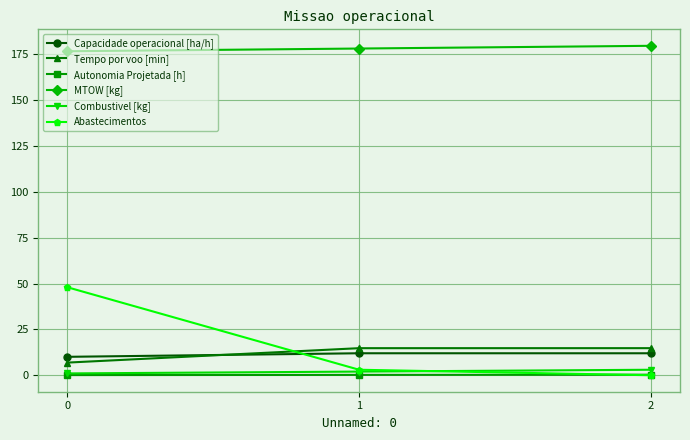

What are all the series names shown in the legend?

Capacidade operacional [ha/h], Tempo por voo [min], Autonomia Projetada [h], MTOW [kg], Combustivel [kg], Abastecimentos